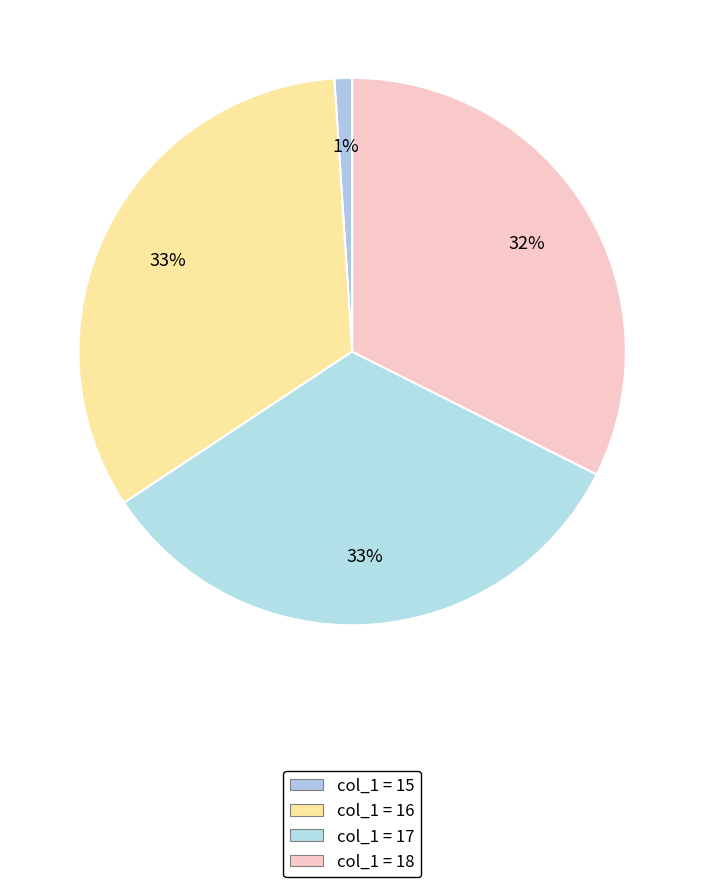

Count the number of slices in the pie.

4